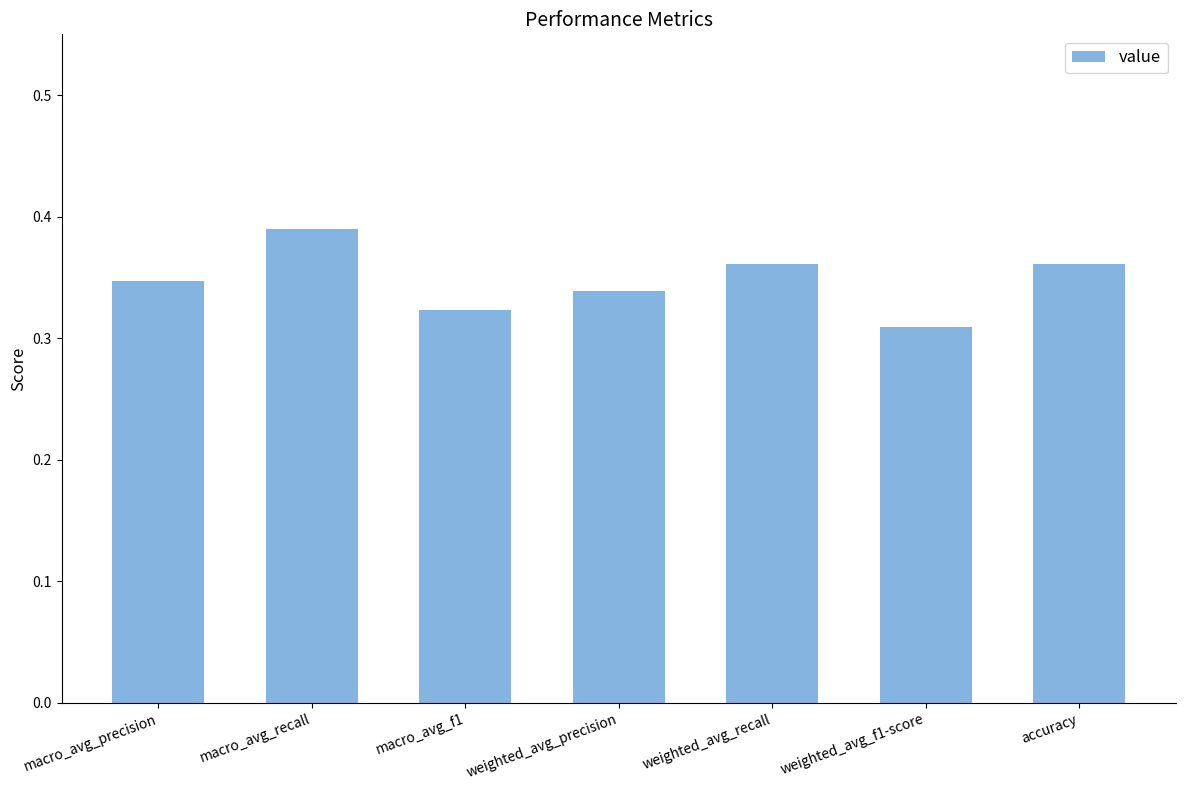

Is it true that the value at weighted_avg_recall is 0.1?

False